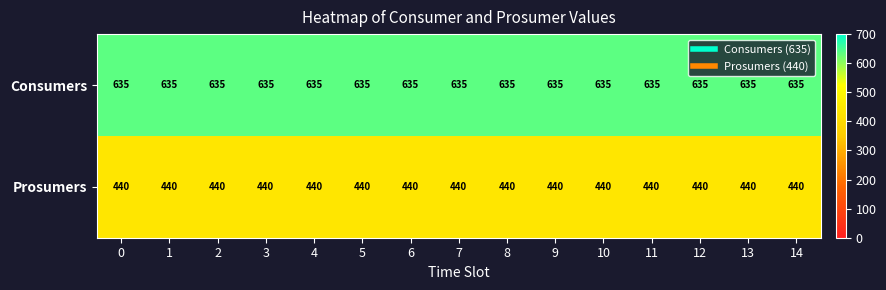

List the series in order of their peak value, lowest first.

Prosumers, Consumers